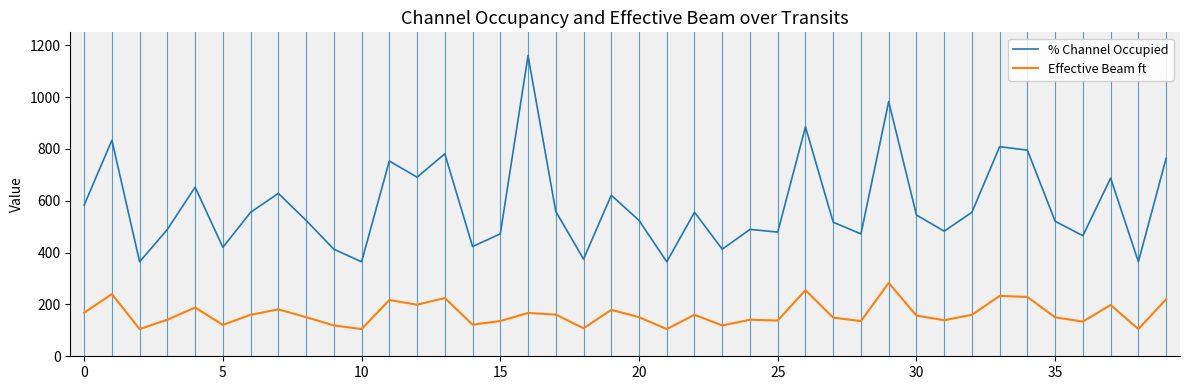

What is the minimum value shown in the chart?

105.0